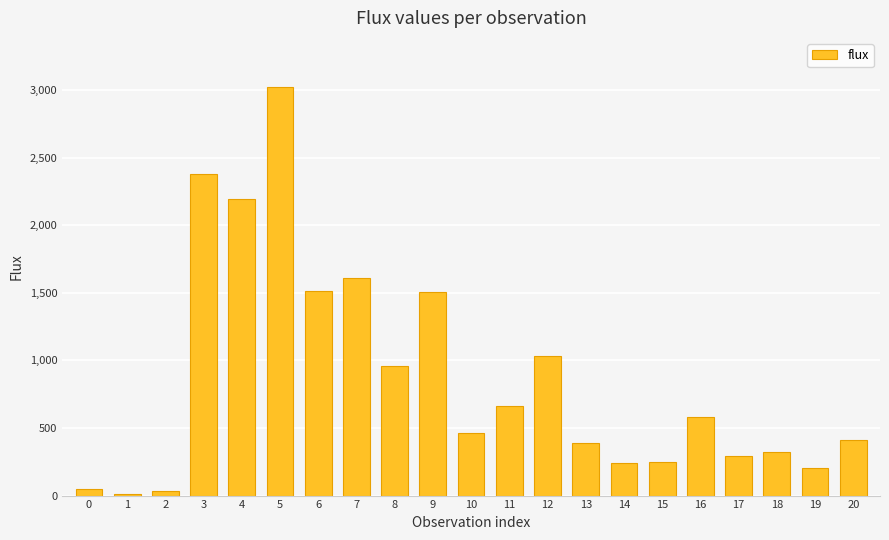

What is the greatest value displayed?

3024.3